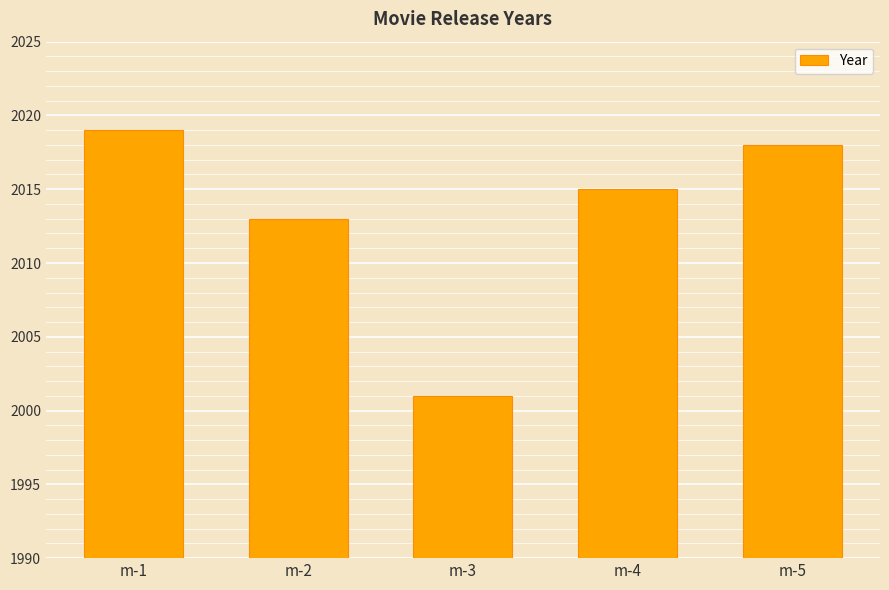

The value at m-4 is 2015. True or false?

True